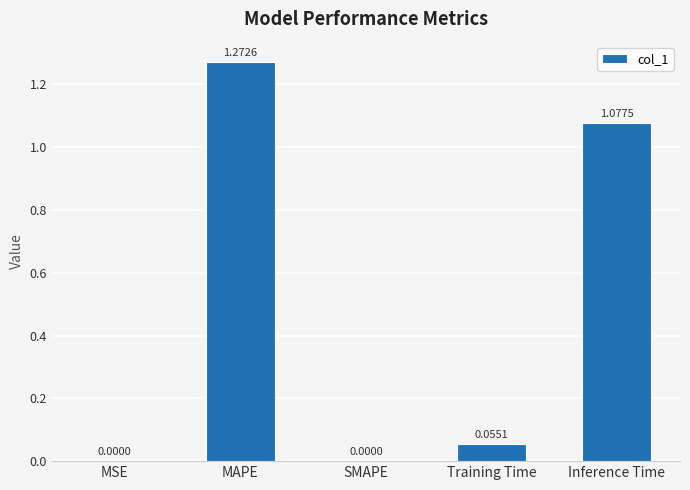

What is the sum of all values?

2.4